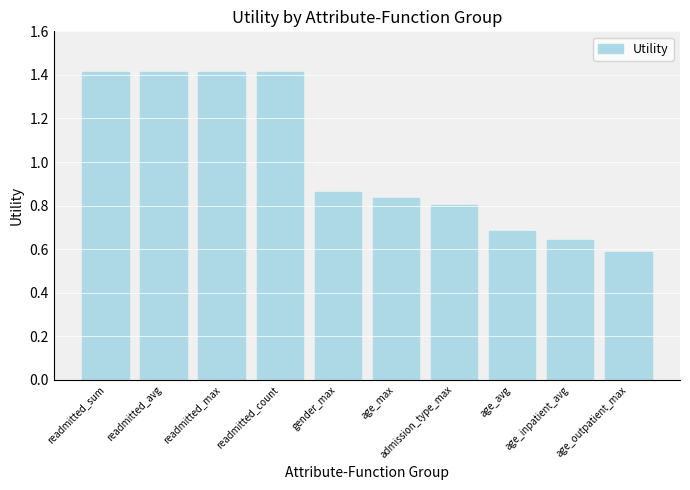

Which label corresponds to the smallest value in the chart?

age_outpatient_max